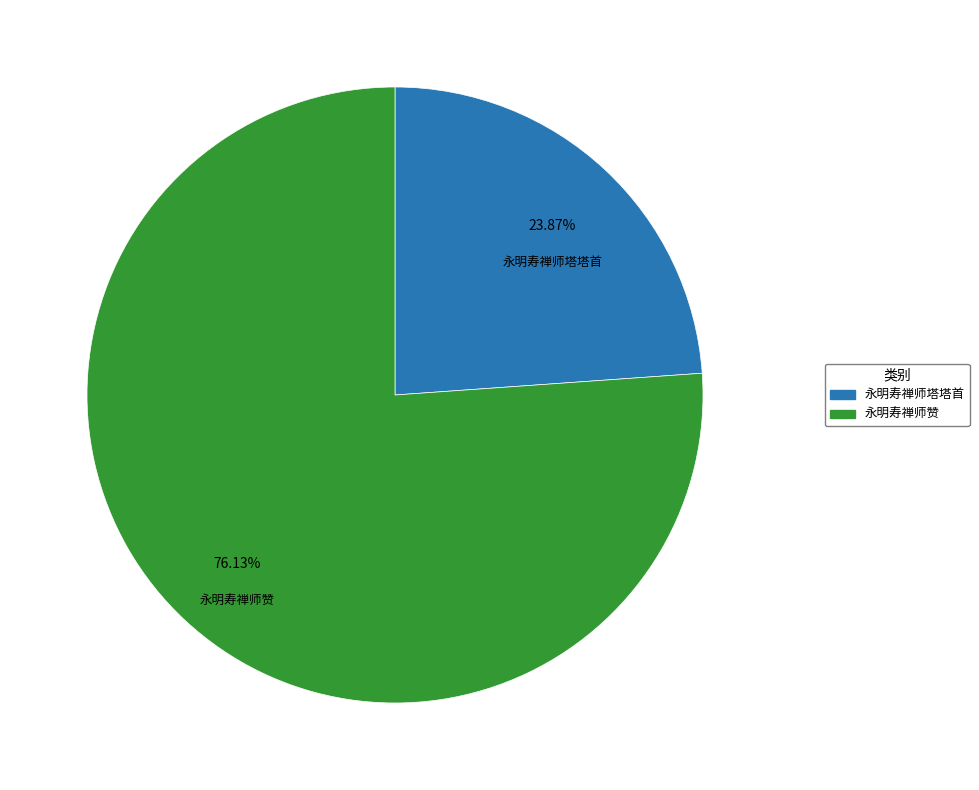

To the nearest percent, what portion does 永明寿禅师塔塔首 represent?

24%